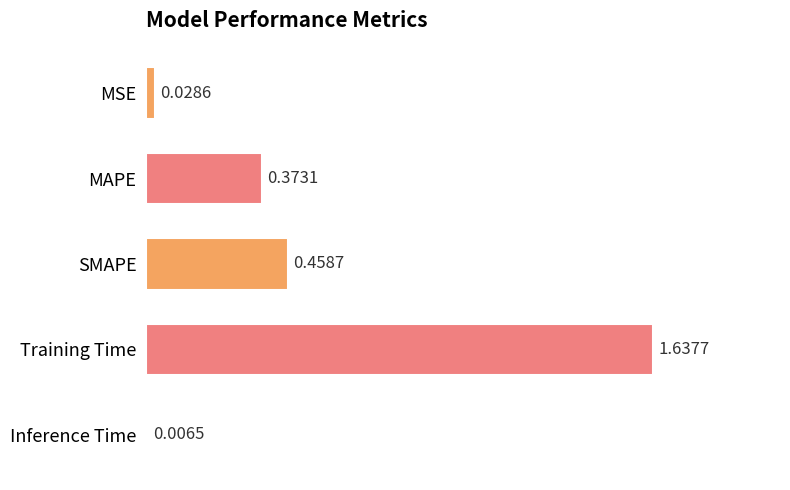

Where is the data nearest to the value 0?

Inference Time